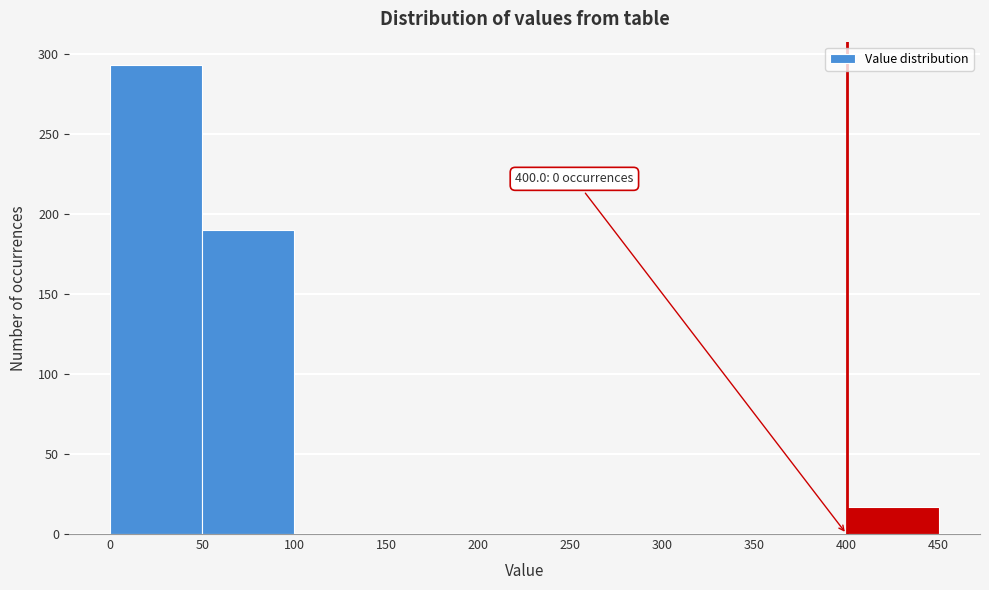

Over which range of the x-axis is the bar tallest?

0 to 50